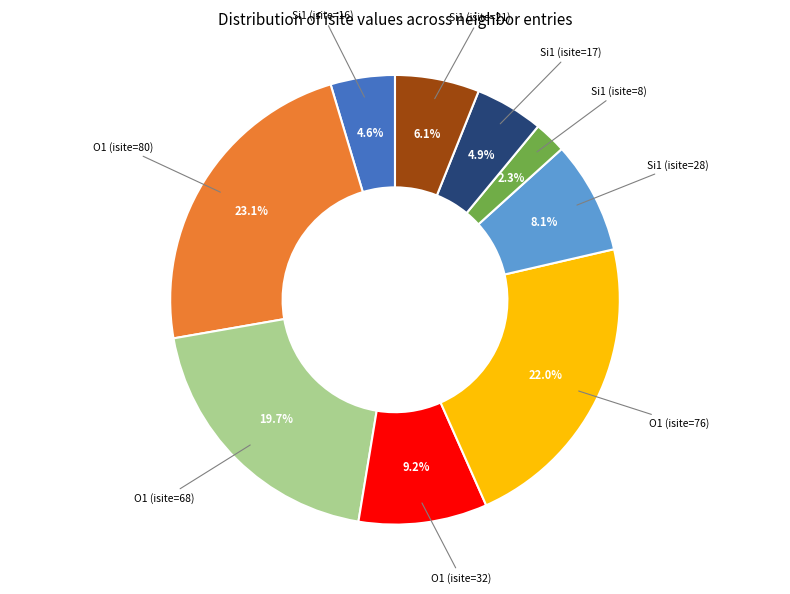

Is there any slice that represents more than half of the pie?

No